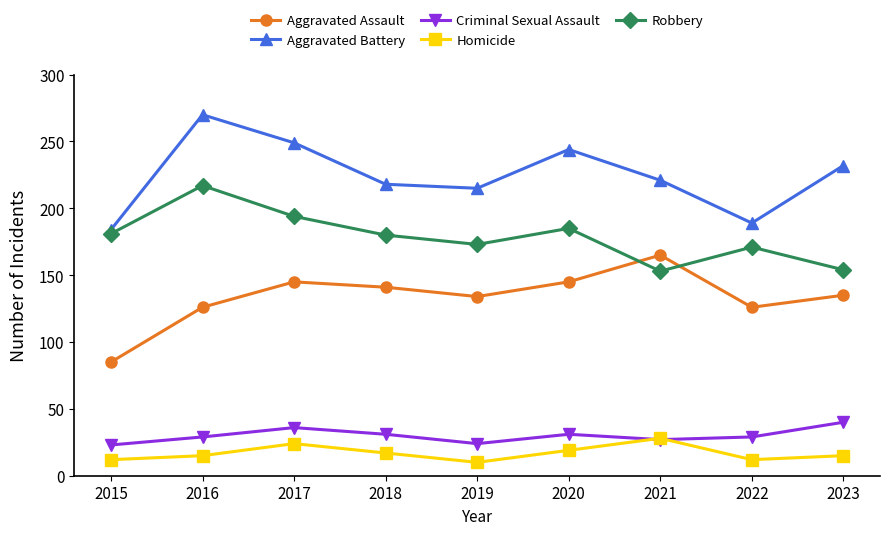

What is the value of the Aggravated Assault point at the 4th from the left?

141